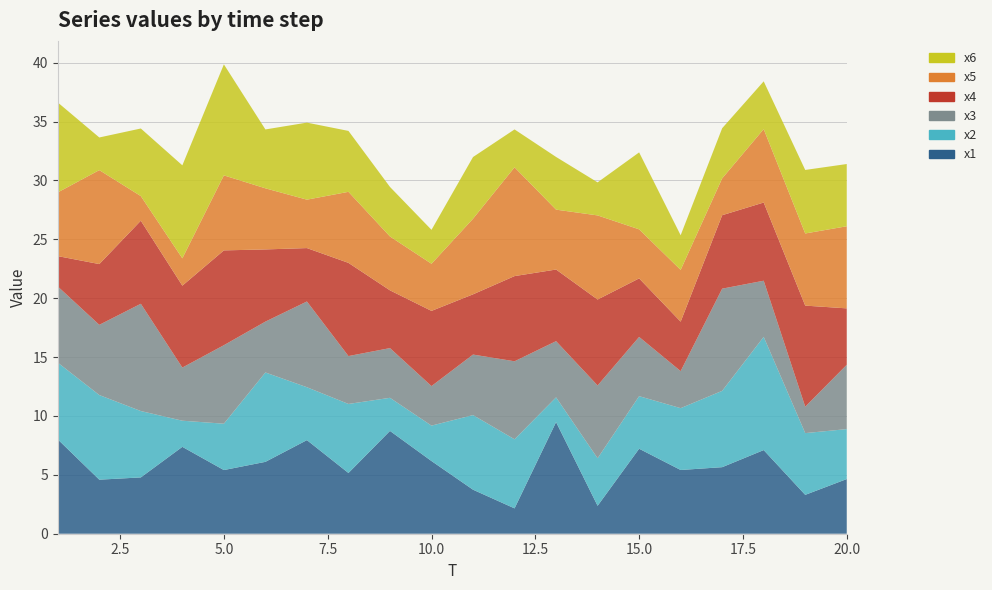

Reading left to right, what are all the values shown in this chart?

x1: 1=8.0	2=4.6	3=4.8	4=7.4	5=5.4	6=6.1	7=7.9	8=5.2	9=8.7	10=6.2	11=3.7	12=2.2	13=9.5	14=2.4	15=7.2	16=5.4	17=5.7	18=7.1	19=3.3	20=4.6
x2: 1=6.5	2=7.2	3=5.6	4=2.2	5=3.9	6=7.6	7=4.5	8=5.9	9=2.8	10=3.0	11=6.3	12=5.9	13=2.1	14=4.0	15=4.5	16=5.3	17=6.5	18=9.6	19=5.2	20=4.2
x3: 1=6.5	2=6.0	3=9.1	4=4.5	5=6.7	6=4.3	7=7.3	8=4.1	9=4.2	10=3.4	11=5.1	12=6.6	13=4.8	14=6.2	15=5.0	16=3.1	17=8.7	18=4.8	19=2.2	20=5.5
x4: 1=2.6	2=5.2	3=7.1	4=7.0	5=8.1	6=6.1	7=4.5	8=7.9	9=4.9	10=6.4	11=5.1	12=7.2	13=6.1	14=7.3	15=5.0	16=4.2	17=6.2	18=6.6	19=8.6	20=4.8
x5: 1=5.4	2=8.0	3=2.1	4=2.3	5=6.4	6=5.2	7=4.1	8=6.0	9=4.6	10=4.0	11=6.4	12=9.2	13=5.1	14=7.1	15=4.2	16=4.4	17=3.1	18=6.2	19=6.1	20=7.0
x6: 1=7.6	2=2.8	3=5.7	4=7.9	5=9.4	6=5.0	7=6.5	8=5.2	9=4.2	10=2.9	11=5.2	12=3.2	13=4.5	14=2.8	15=6.5	16=2.9	17=4.3	18=4.1	19=5.4	20=5.3